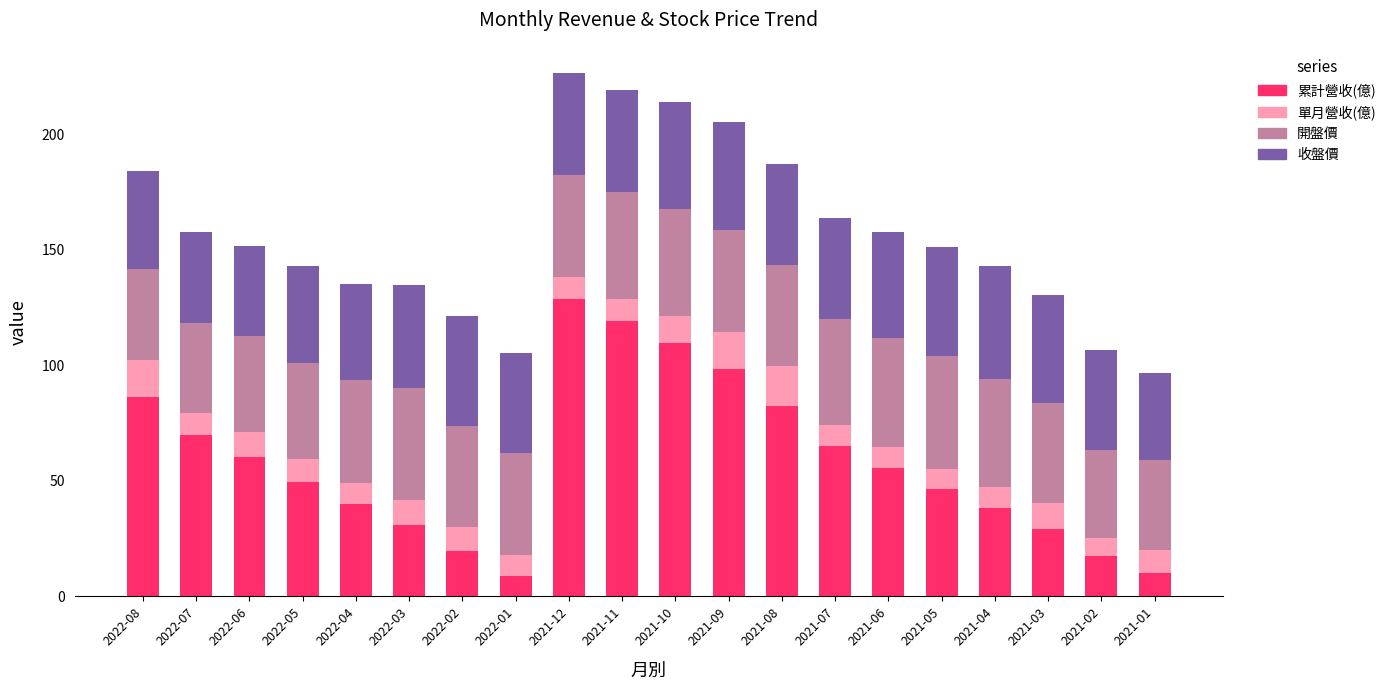

What is the sum of the 累計營收(億) values at 2021-09 and 2021-03?

127.4